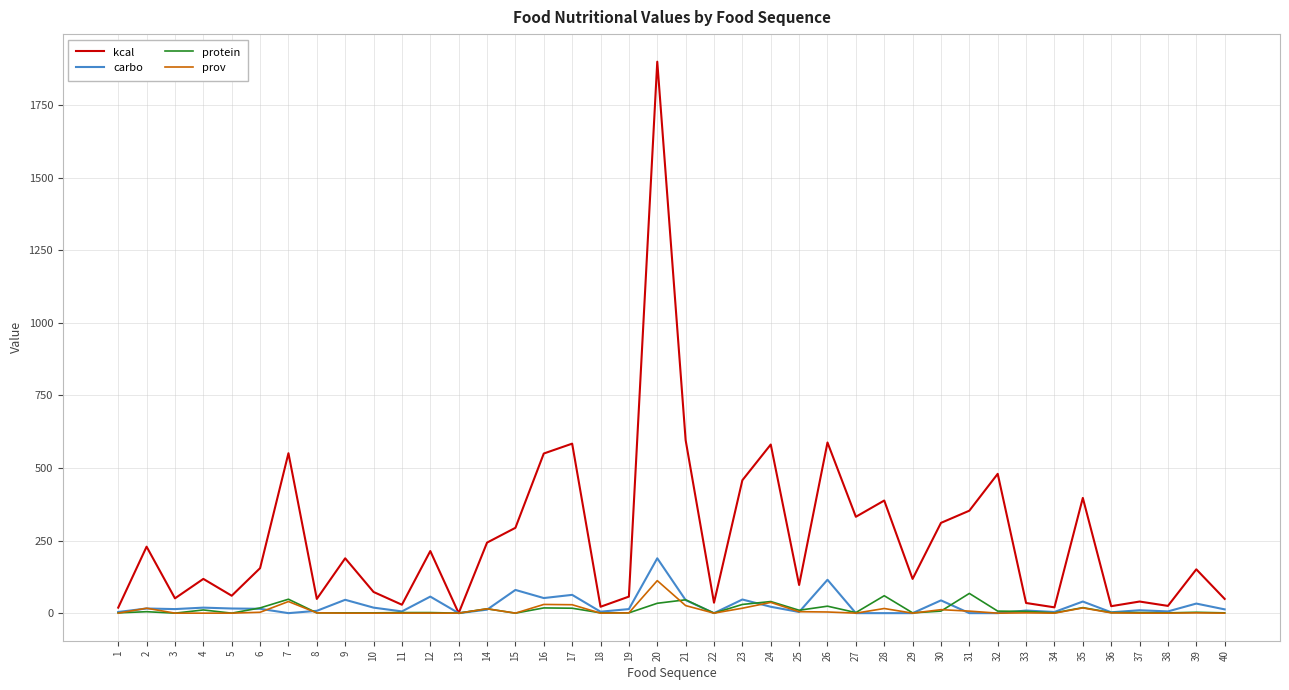

True or false: prov and protein cross at least once.

True